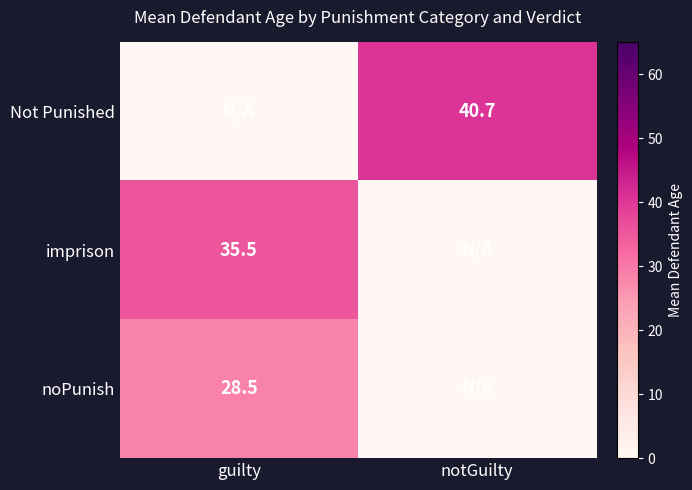

True or false: Not Punished has a value of 40.7 at notGuilty.

True